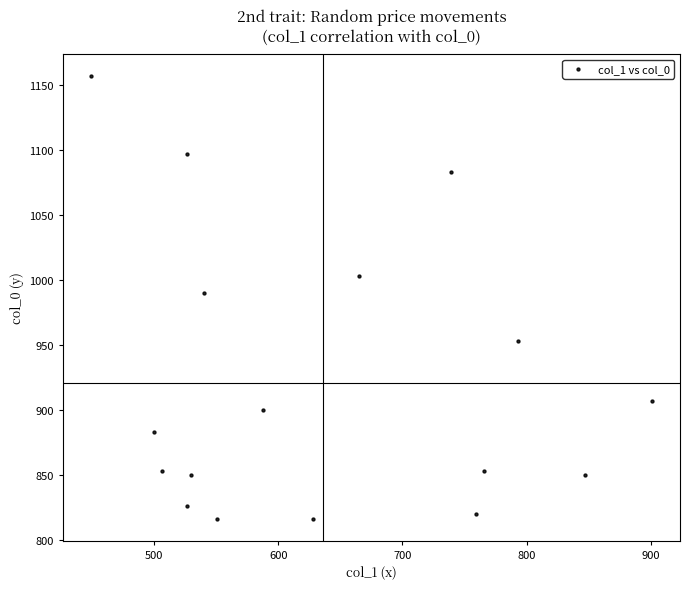

What is the range of X values (max minus min)?

452.2